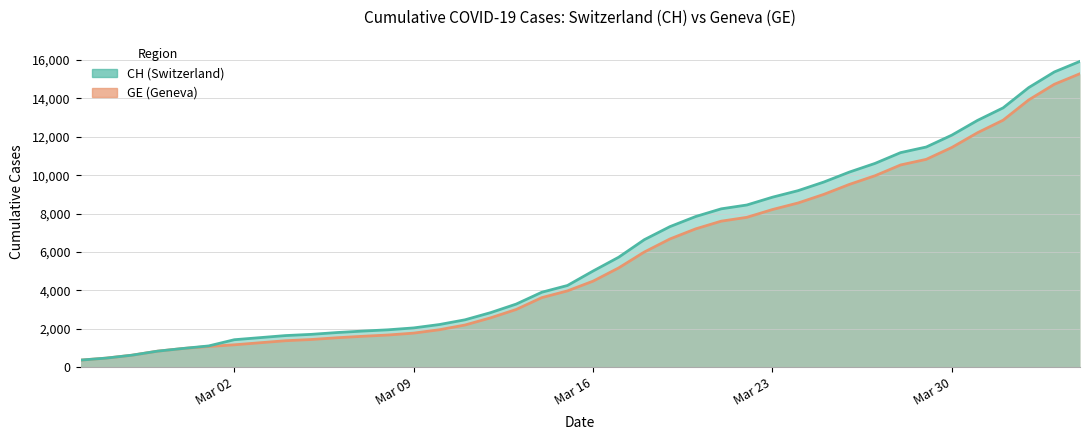

Reading left to right, transcribe all the data shown in this chart.

CH: 375	479	630	840	981	1113	1436	1544	1652	1715	1809	1885	1952	2051	2226	2472	2845	3291	3908	4259	5012	5731	6644	7323	7847	8249	8449	8855	9196	9642	10162	10613	11175	11467	12086	12852	13505	14561	15375	15926
GE: 375	479	630	840	981	1083	1171	1278	1384	1447	1538	1614	1681	1780	1955	2201	2574	3010	3627	3978	4485	5174	6002	6681	7205	7607	7807	8213	8554	9000	9520	9971	10533	10825	11444	12210	12863	13919	14733	15284